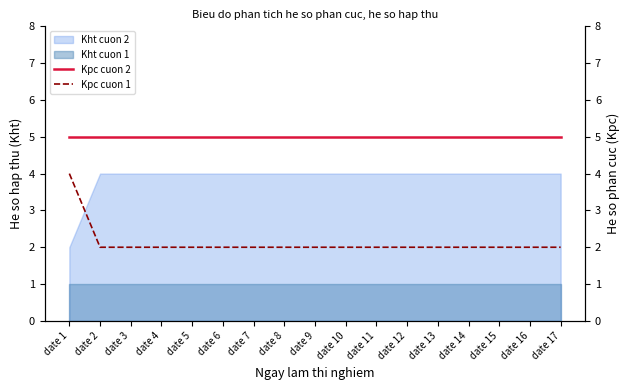

What is the average value of the Kpc cuon 2 series?

5